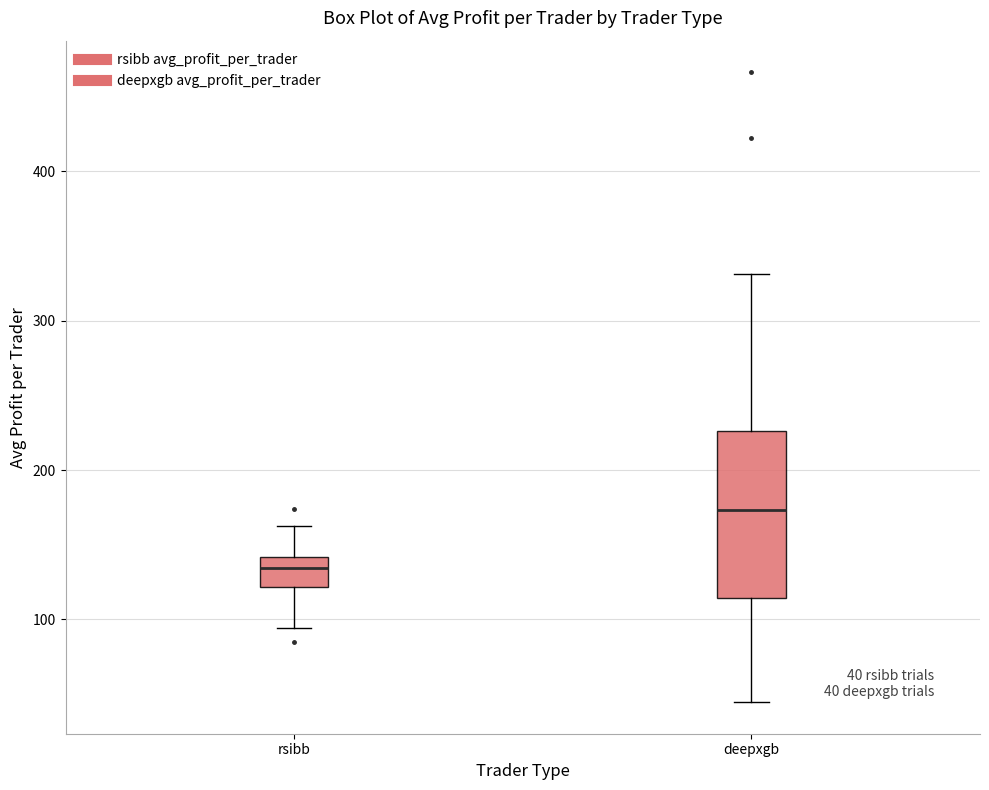

Which box's median line is the lowest?

rsibb